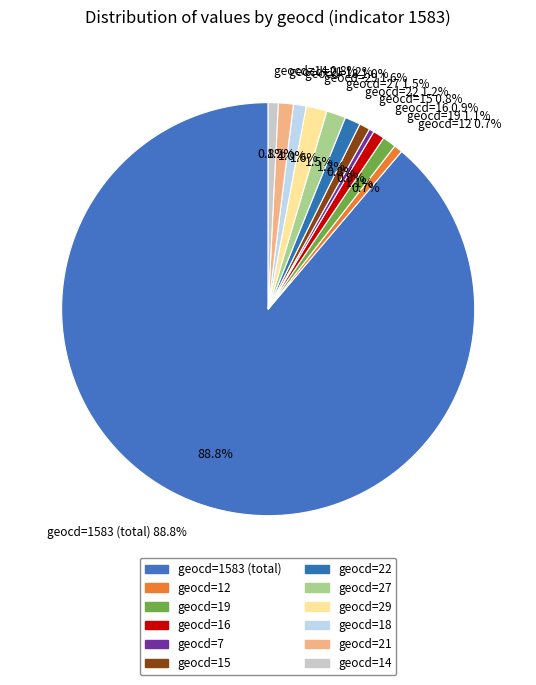

To the nearest percent, what is the average slice percentage?

8%